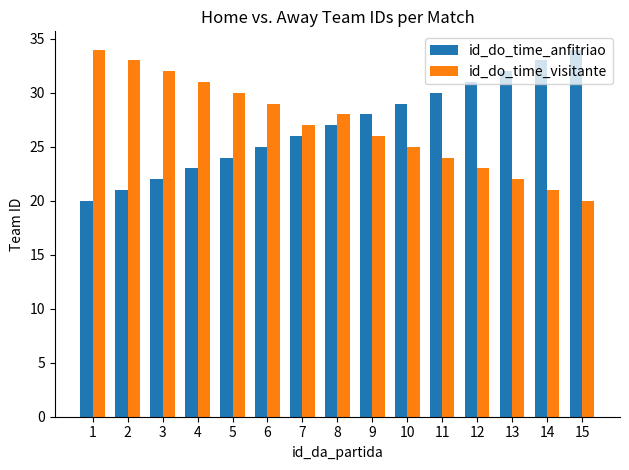

What is the maximum value shown in the chart?

34